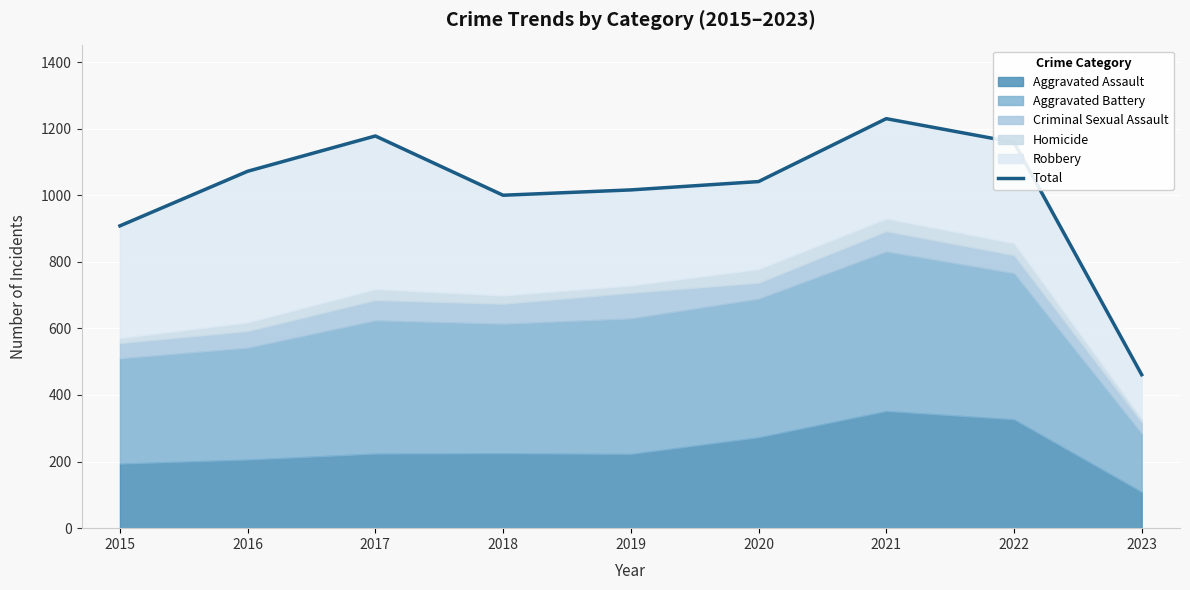

What is the smallest value displayed?

461